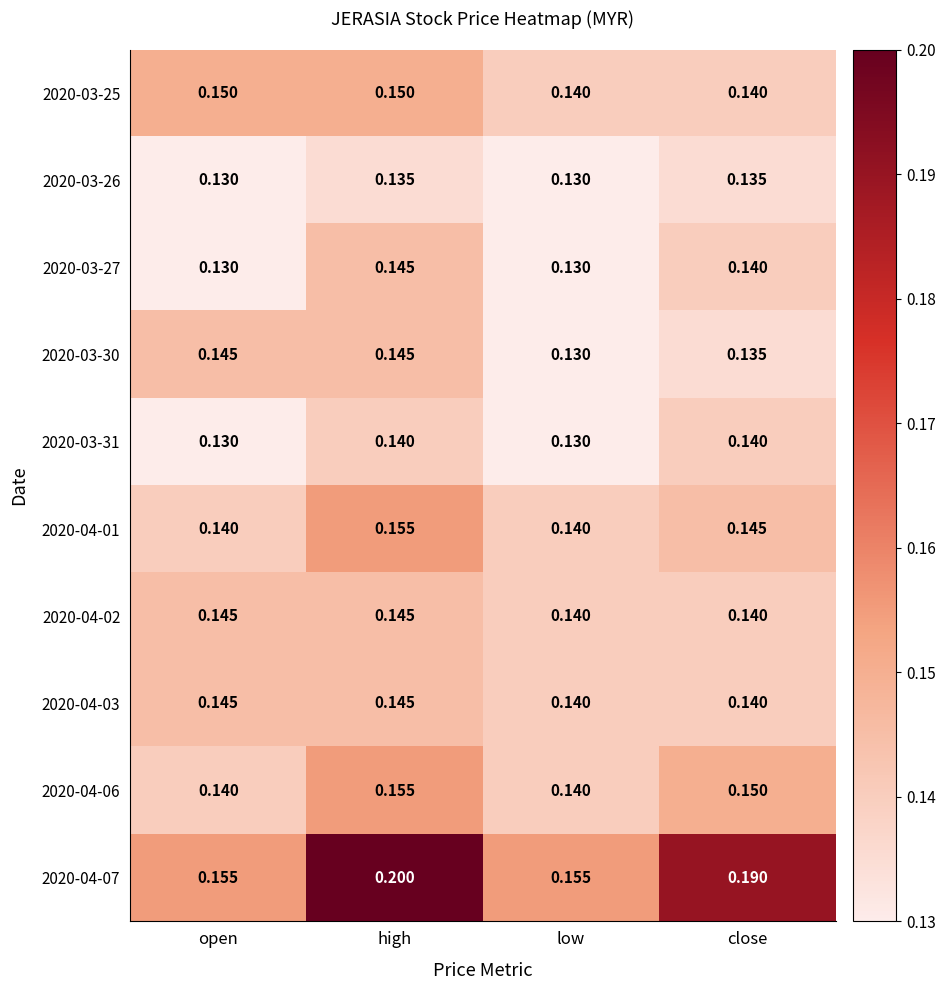

At which category is the sum across all series the highest?

high